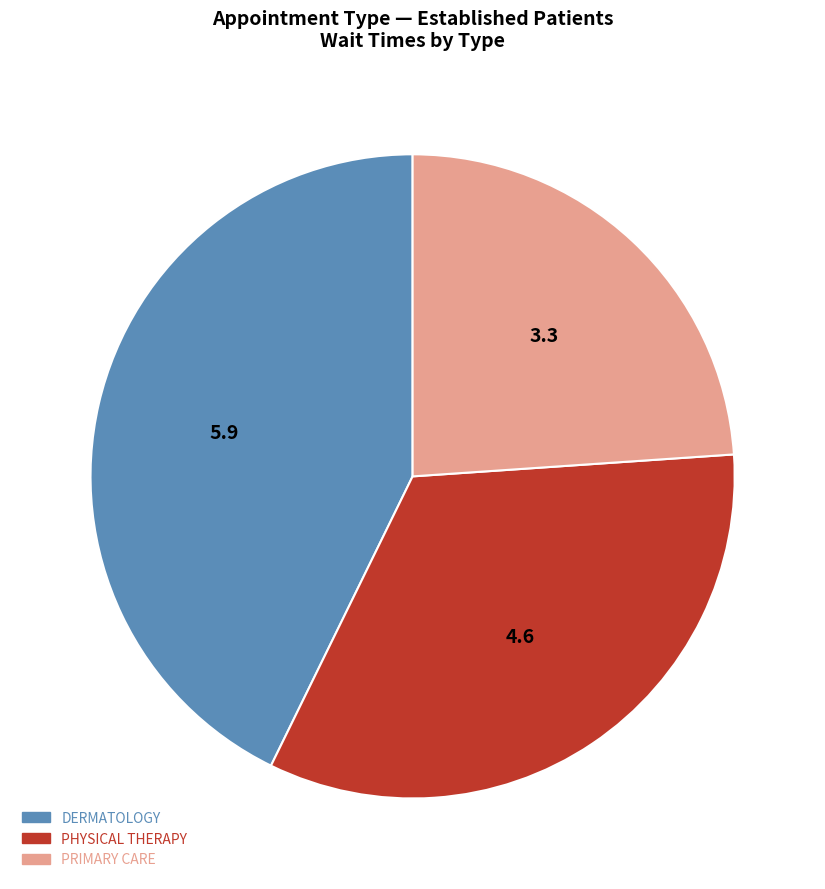

Is there a majority slice in this chart?

No